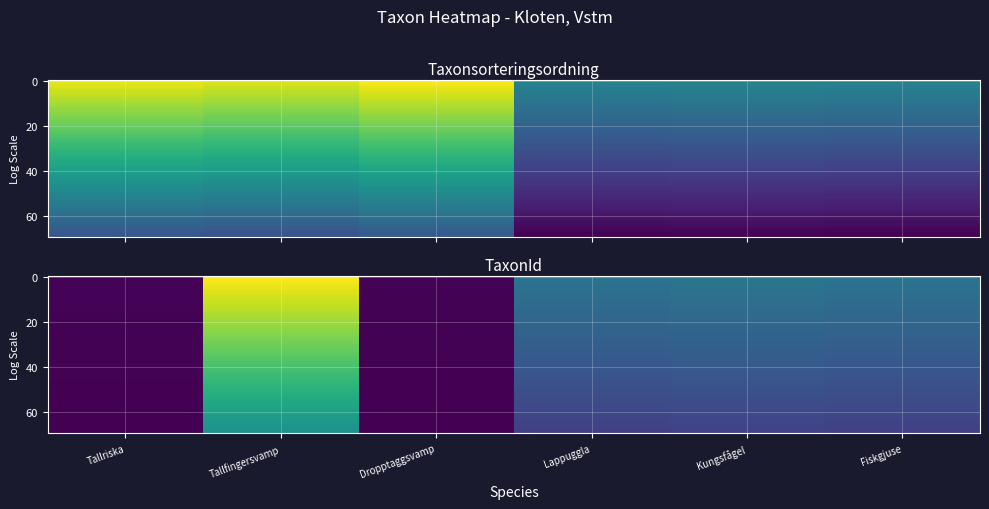

At which category is the sum across all series the highest?

1